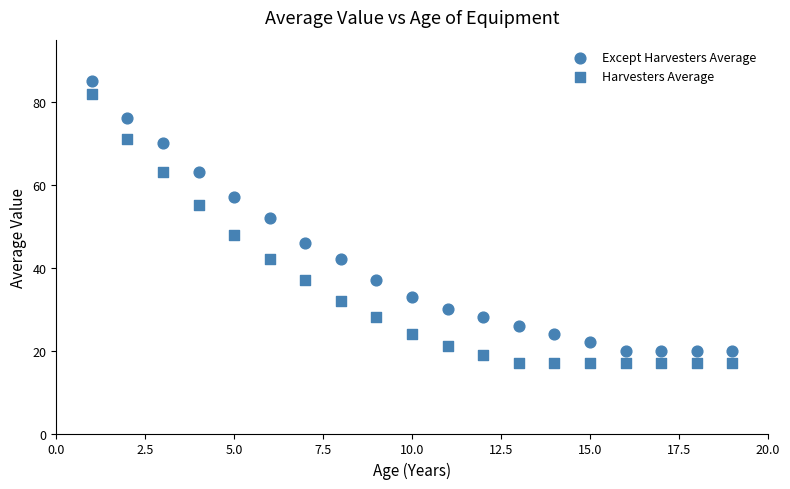

Count the number of points in this scatter plot.

38